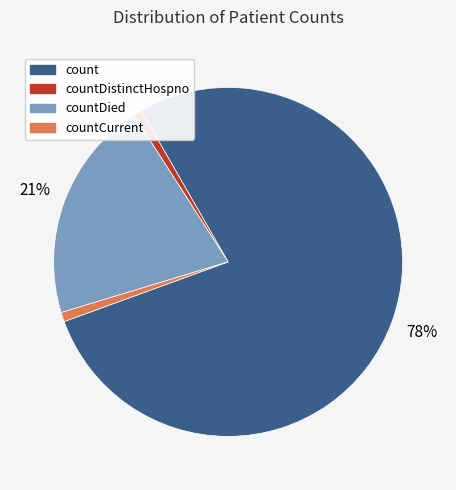

To the nearest percent, what is the average slice percentage?

25%